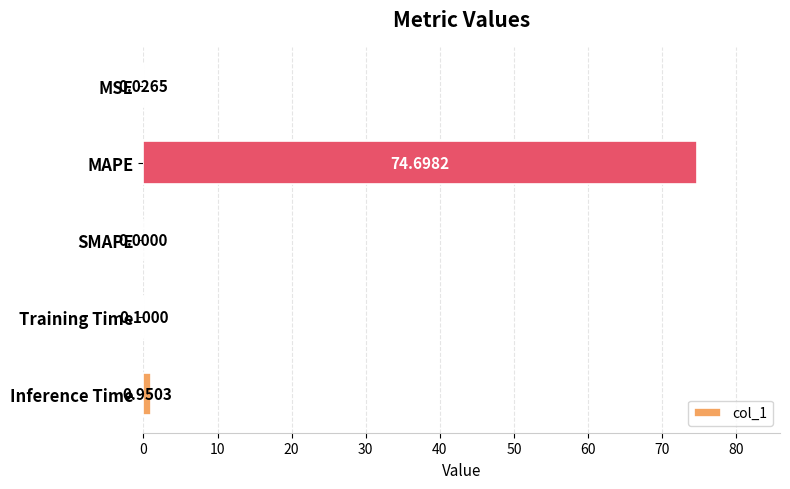

What is the change in value from MAPE to Training Time?

-74.6